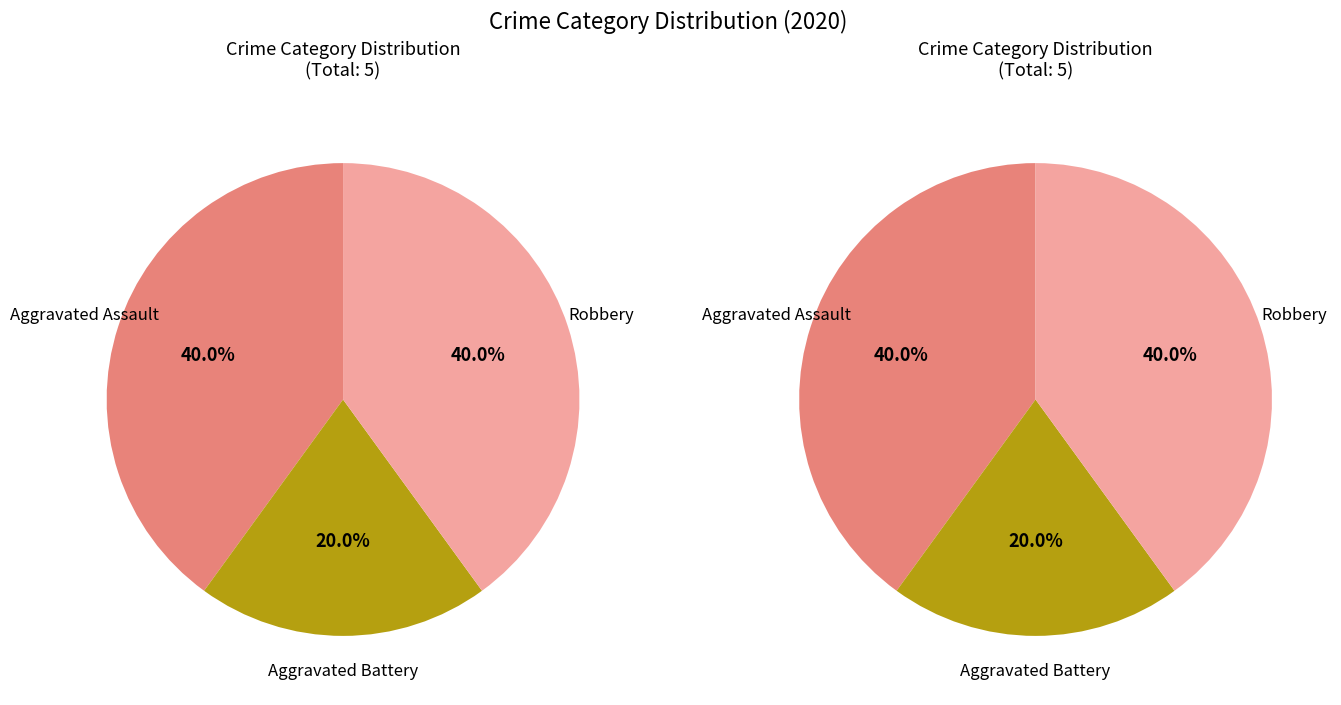

Is it true that Robbery is 53% of the pie?

False